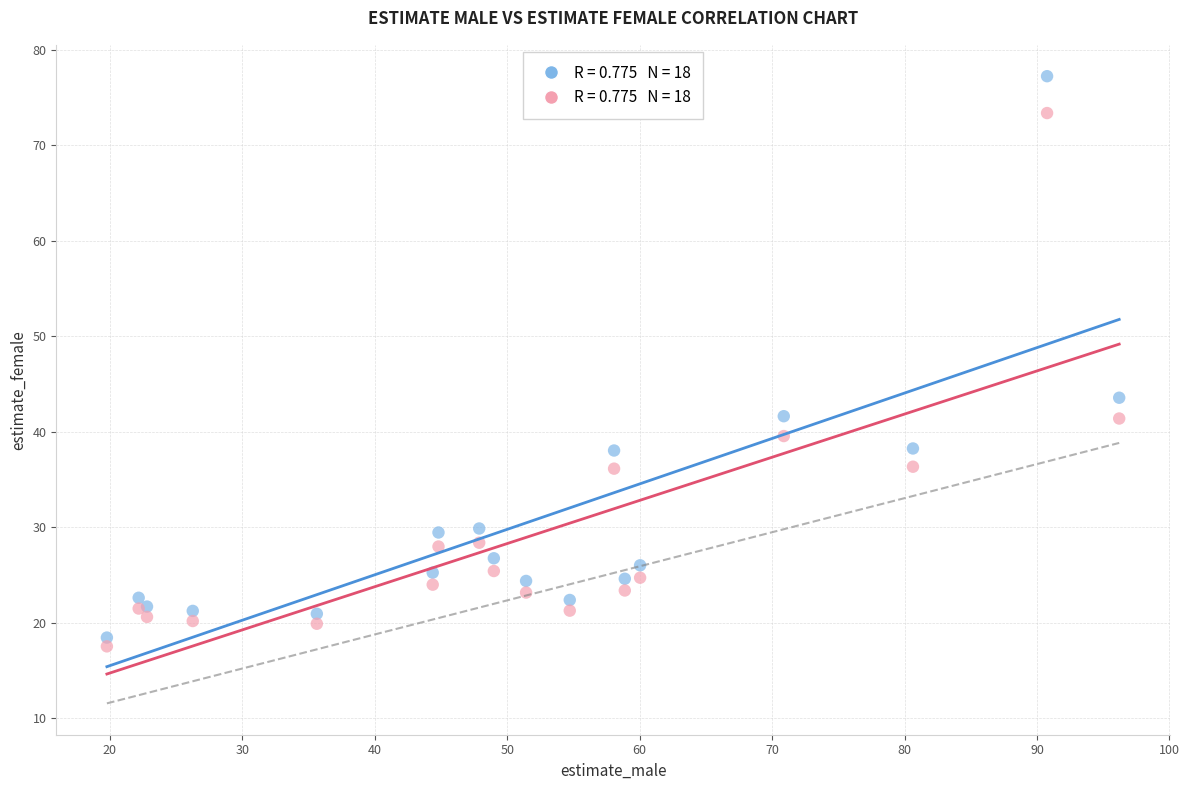

Across all series, what Y value is closest to 47?

43.6